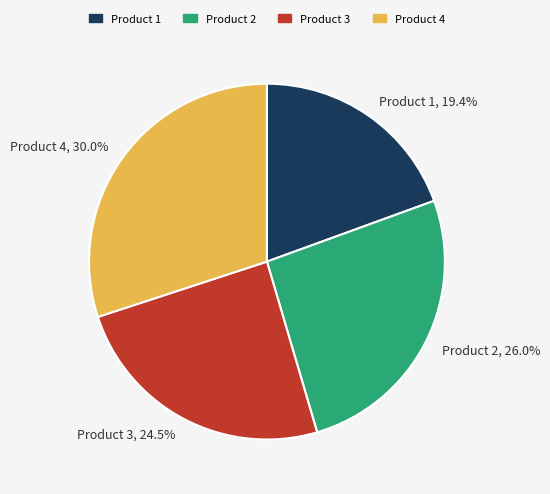

Which slice is the largest?

Product 4